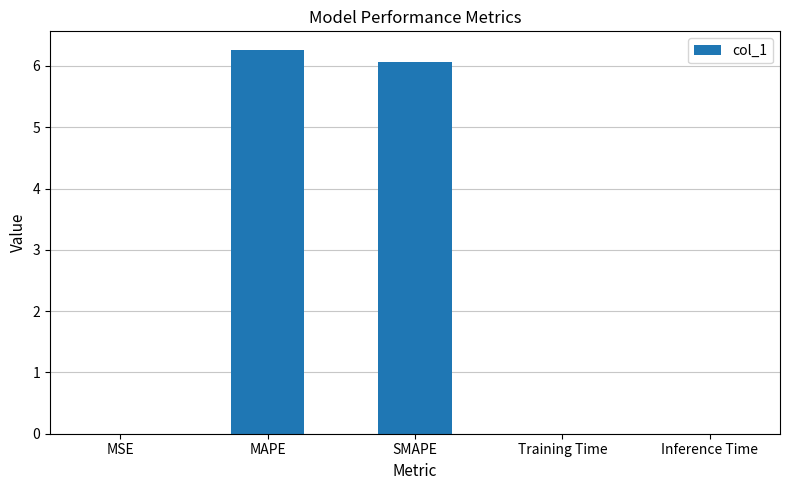

What is the average value?

2.5